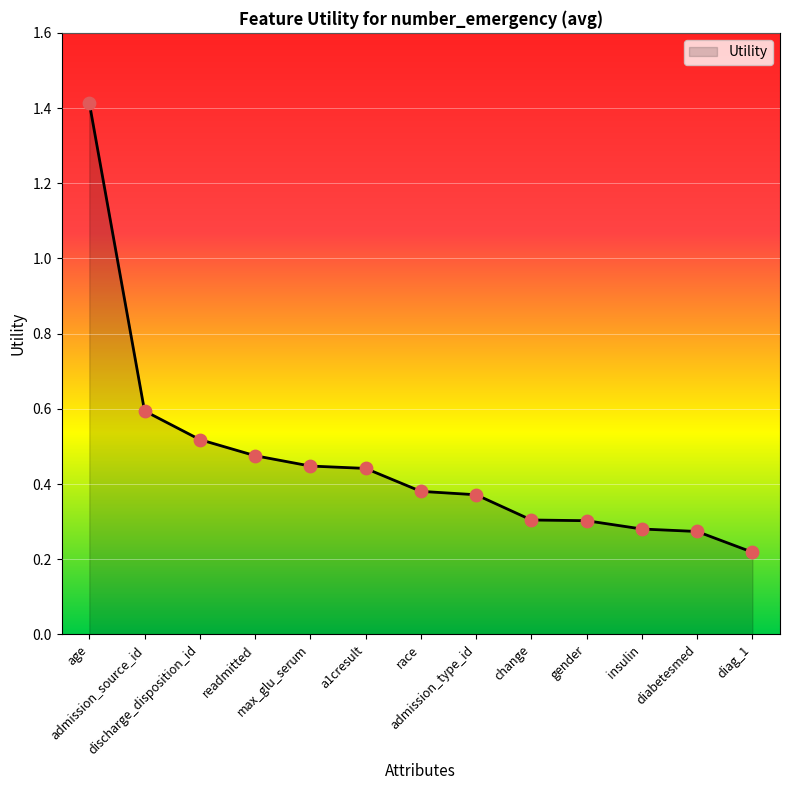

What is the change in value from change to diag_1?

-0.1